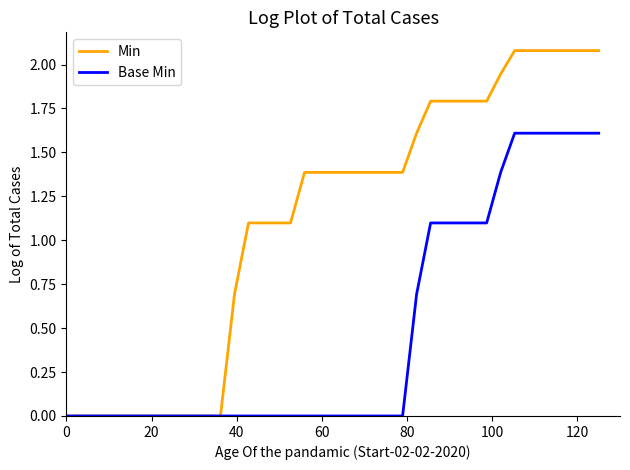

Is this an area chart (filled region under the line)?

No